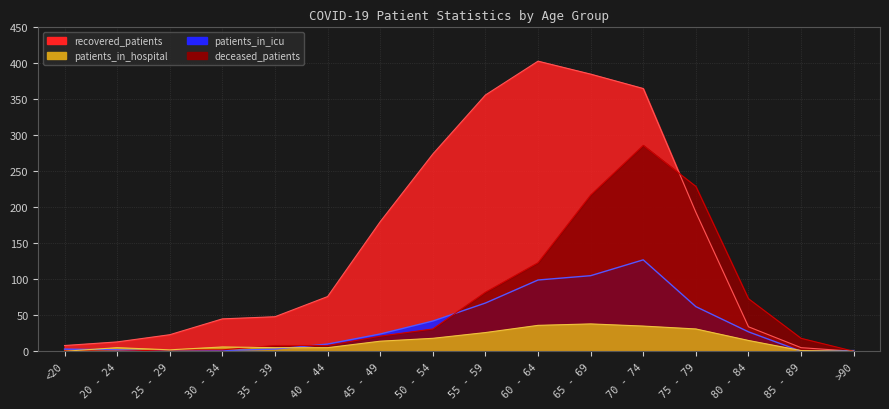

Rank the series by their average value, from lowest to highest.

patients_in_hospital, patients_in_icu, deceased_patients, recovered_patients